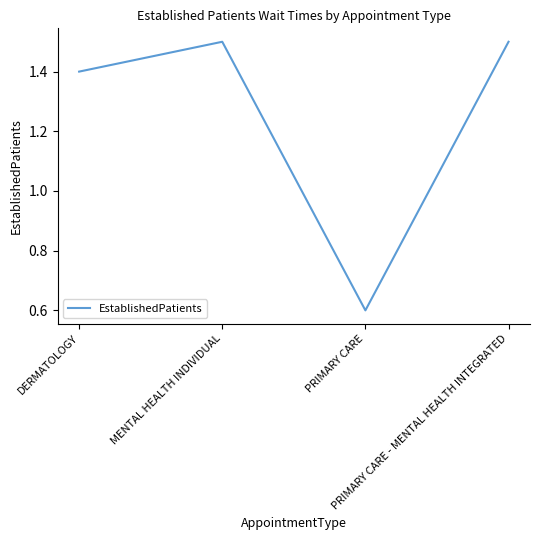

True or false: the data has more than 0 interior local peaks.

True